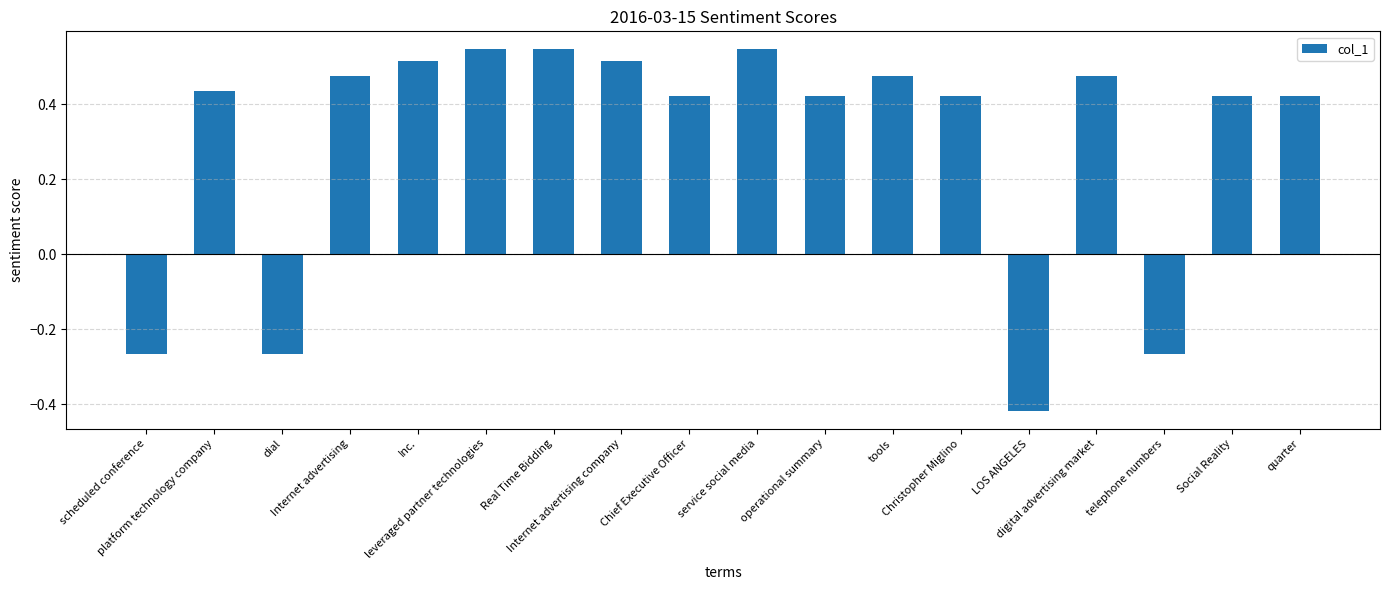

What is the change in value from Internet advertising to leveraged partner technologies?

+0.1